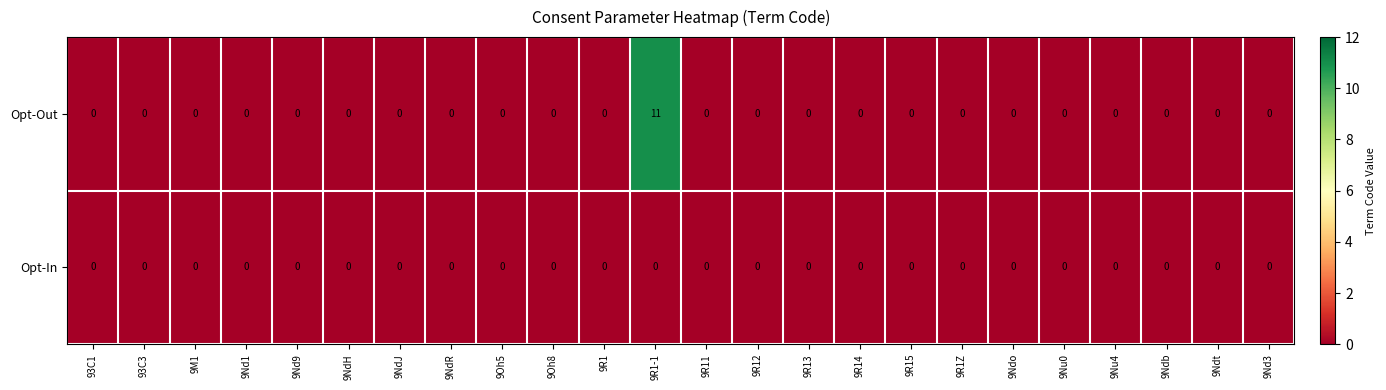

List the series in order of their peak value, lowest first.

Opt-In, Opt-Out